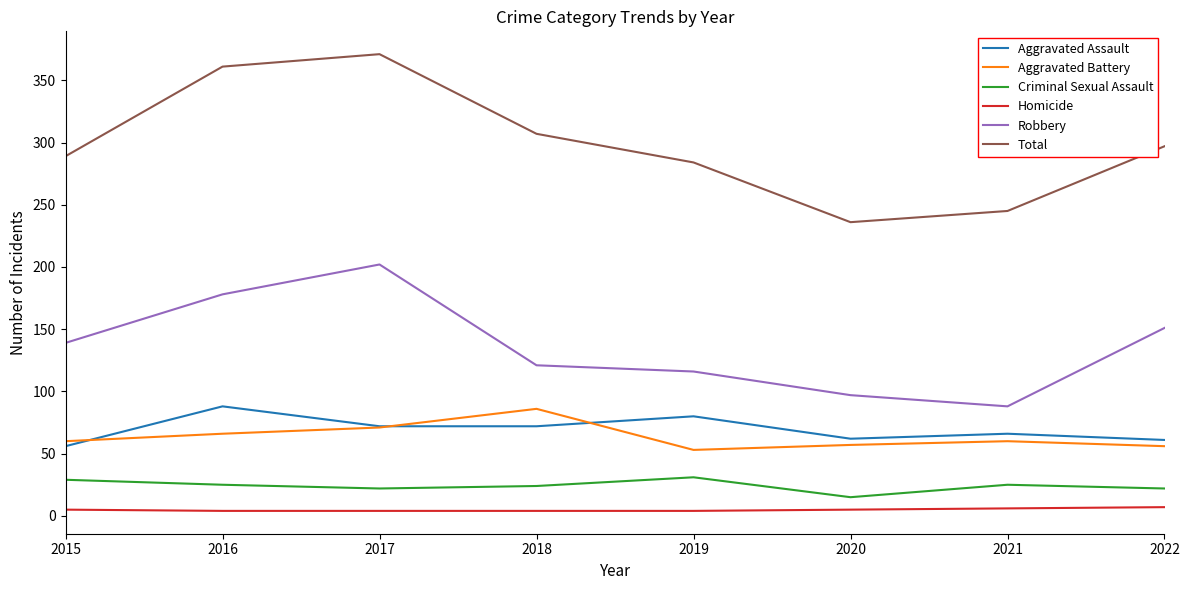

What is the difference between the maximum and minimum values in the Homicide series?

3